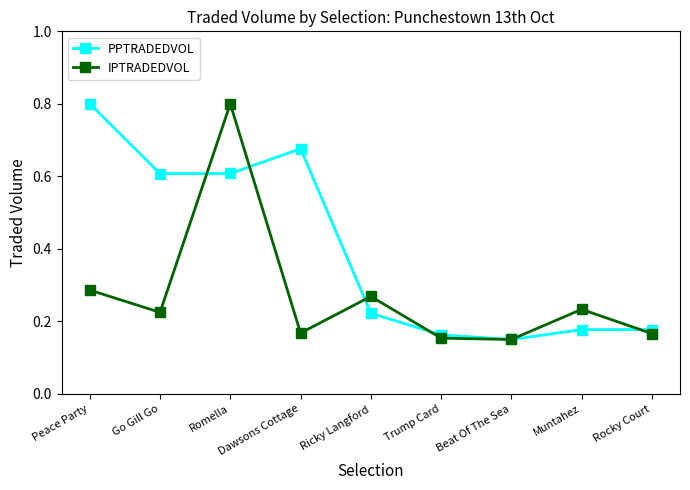

How many data points does each series have?

9